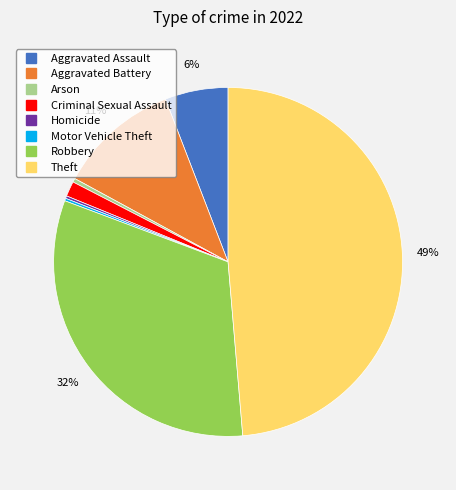

Combined, do Aggravated Battery and Aggravated Assault account for over 50%?

No